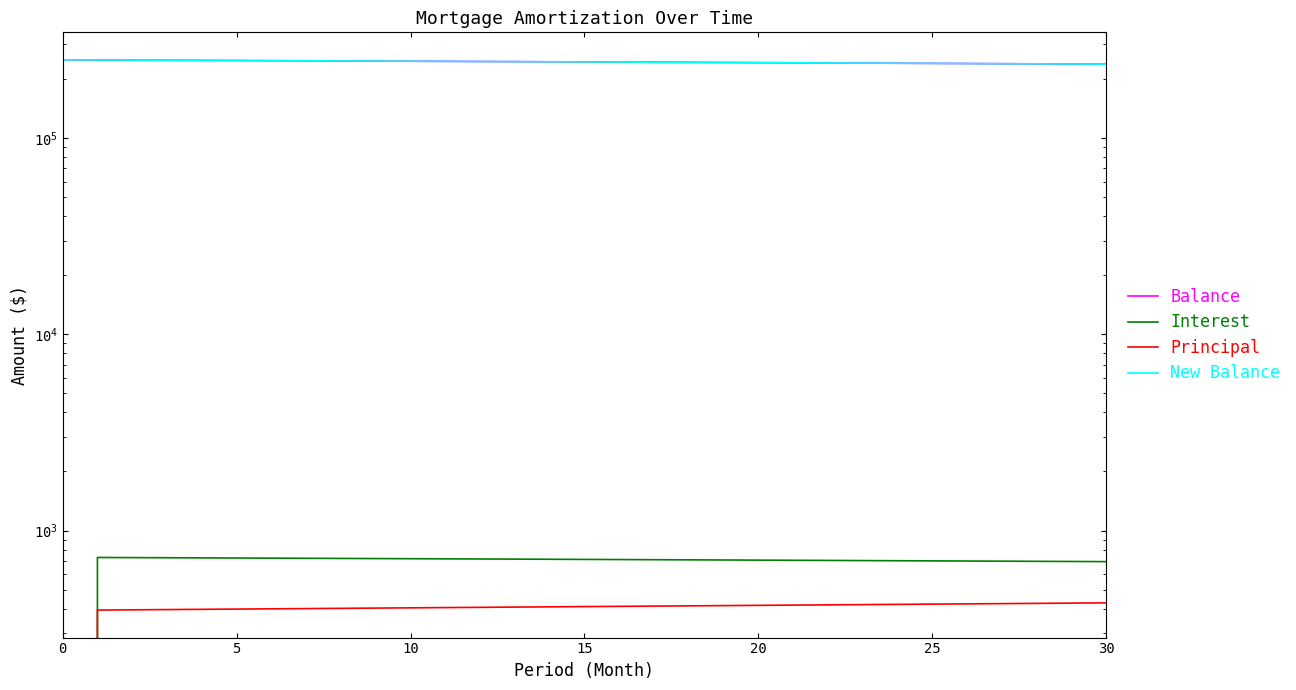

True or false: Interest and Principal intersect in this chart.

False